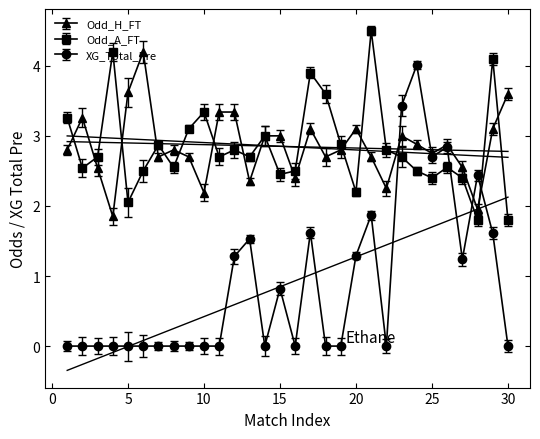

What is the value of the Odd_H_FT point at the 12th from the left?

3.3